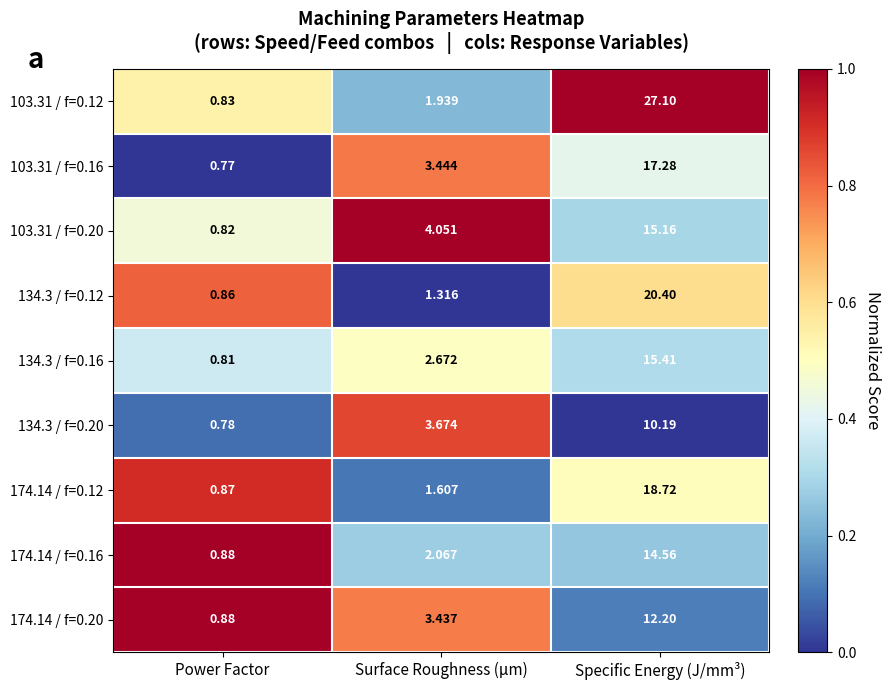

Which category has the lowest value across all series?

Power Factor